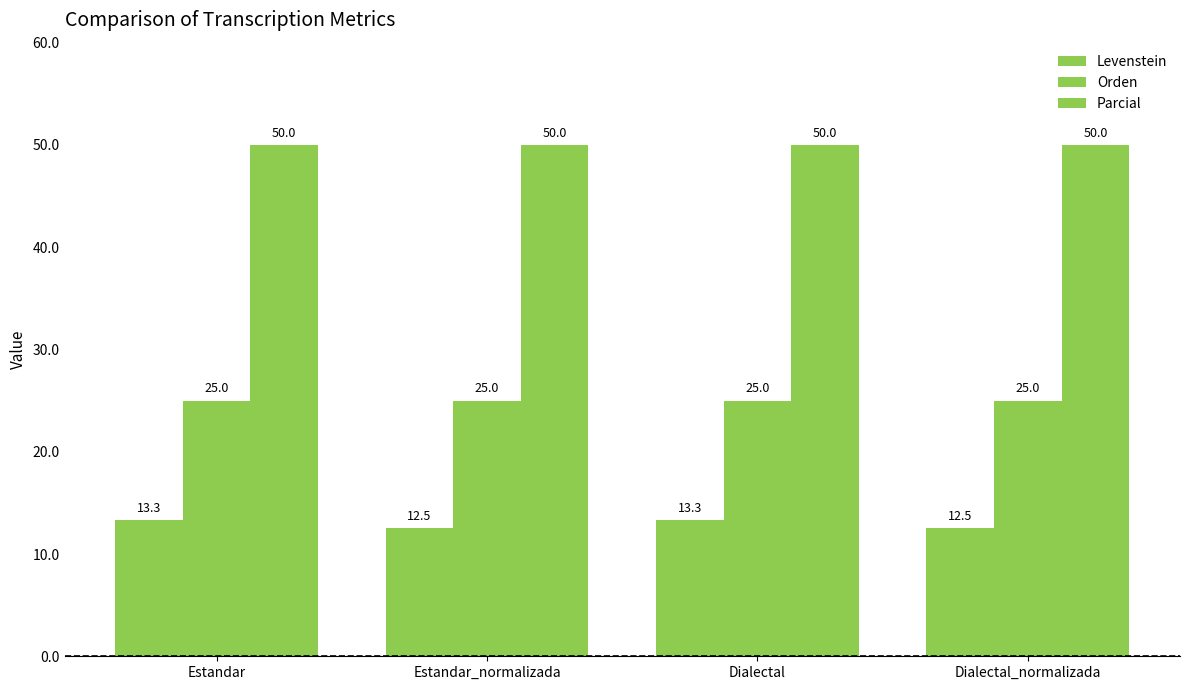

The Parcial series shows 50.0 at Estandar_normalizada. True or false?

True